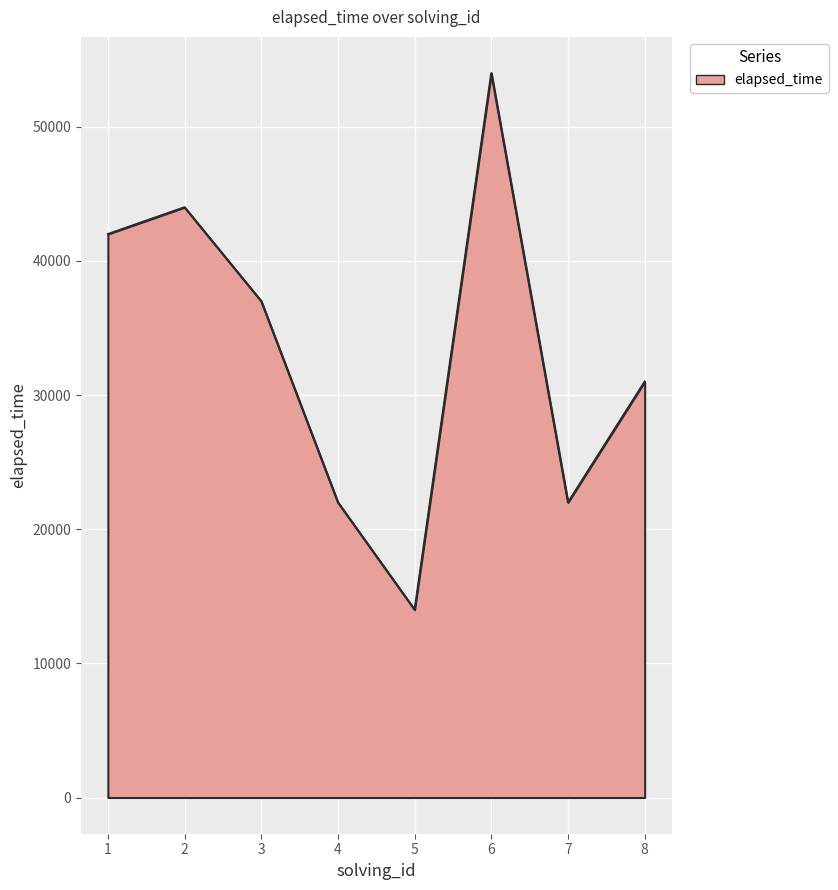

Is it true that the value at 8 is 51005?

False